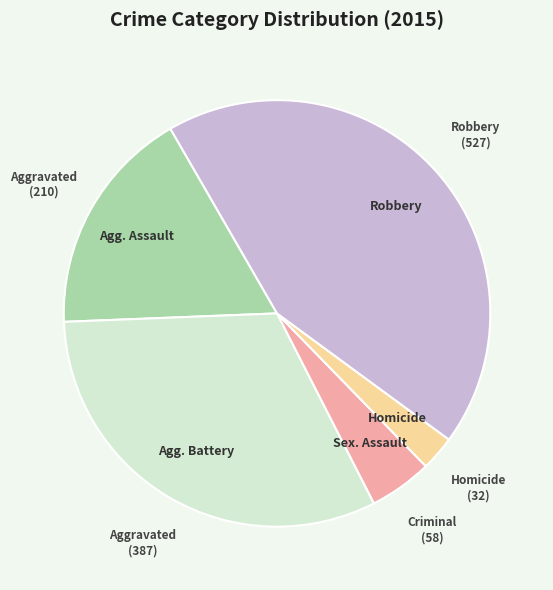

Does any single category account for the majority?

No